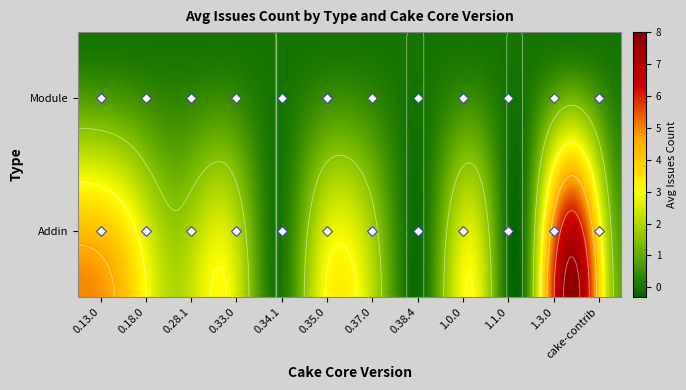

Which has a higher value, 0.38.4 or 1.1.0?

0.38.4